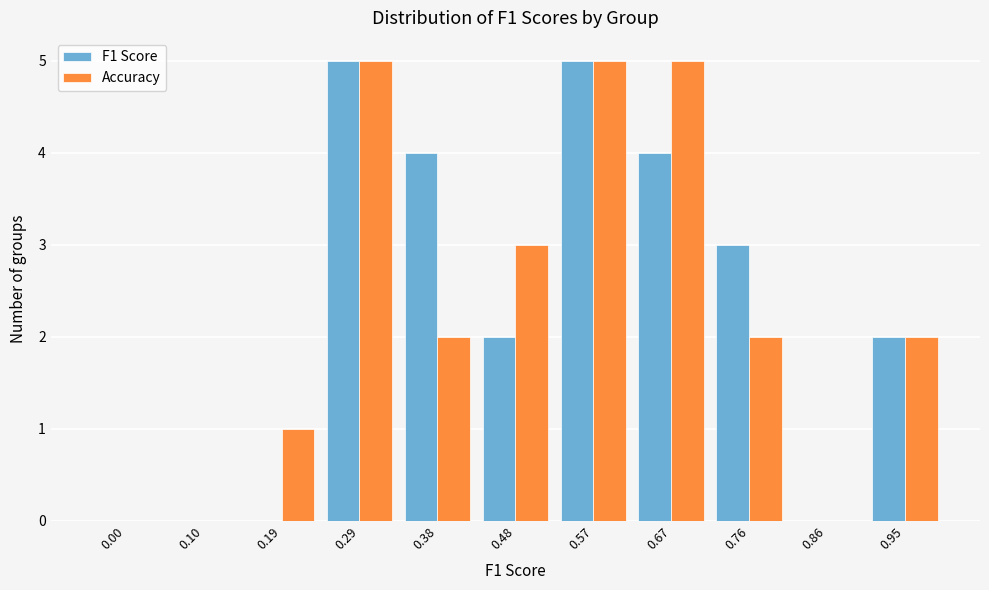

Reading right to left, extract all data points from this chart.

F1 Score: 0.95=2	0.86=0	0.76=3	0.67=4	0.57=5	0.48=2	0.38=4	0.29=5	0.19=0	0.10=0	0.00=0
Accuracy: 0.95=2	0.86=0	0.76=2	0.67=5	0.57=5	0.48=3	0.38=2	0.29=5	0.19=1	0.10=0	0.00=0